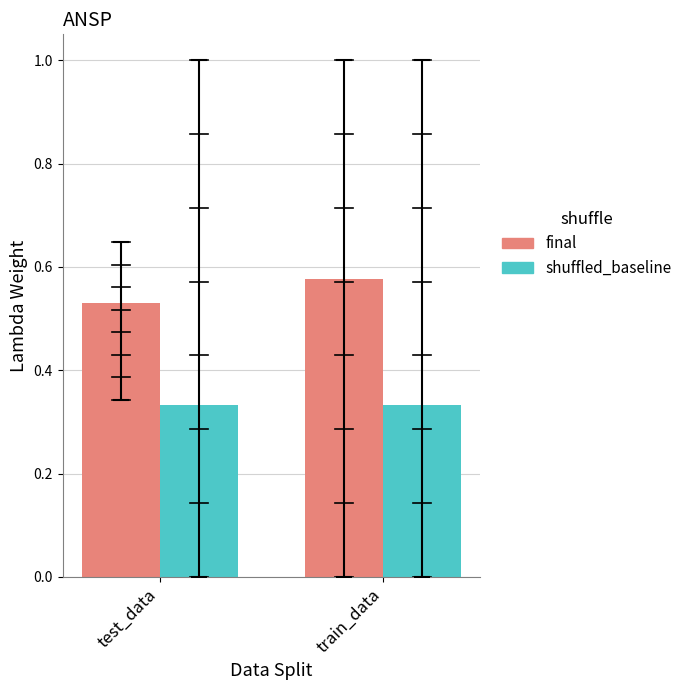

List the series in order of their peak value, lowest first.

shuffled_baseline, final